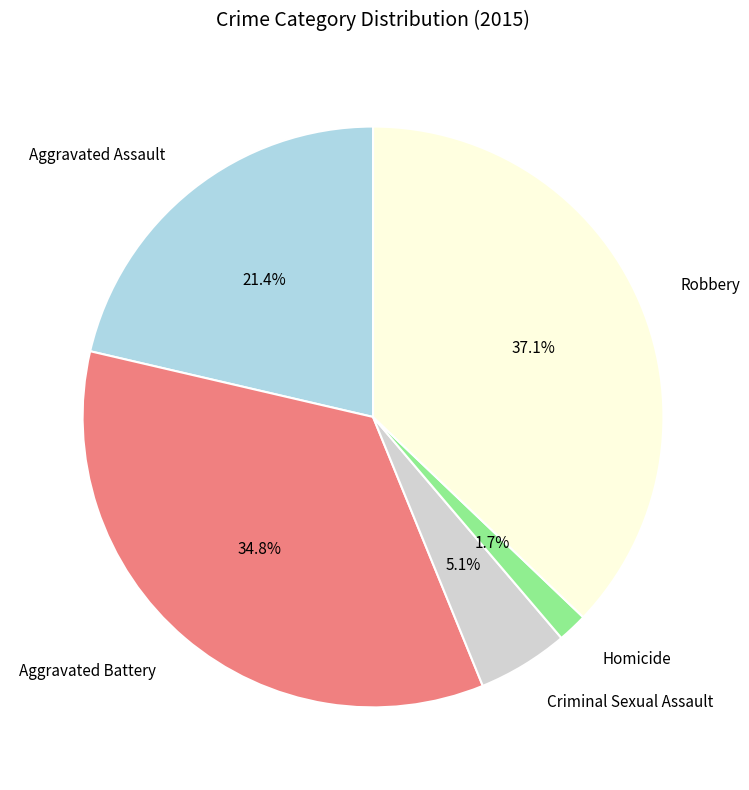

Does any single category account for the majority?

No